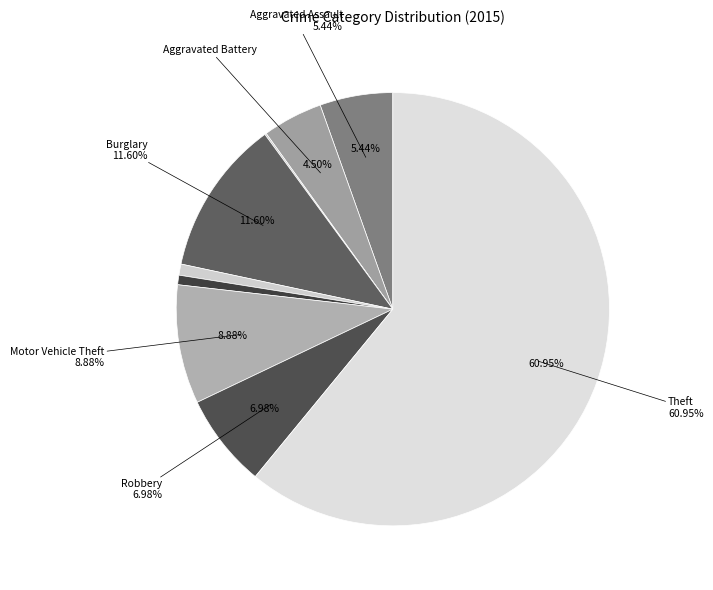

True or false: Aggravated Battery accounts for 14% of the total.

False